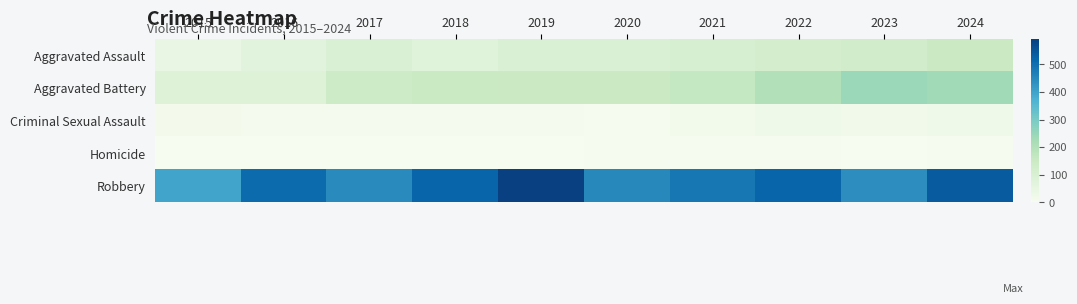

Rank the series at 2022 from lowest to highest value.

Homicide, Criminal Sexual Assault, Aggravated Assault, Aggravated Battery, Robbery